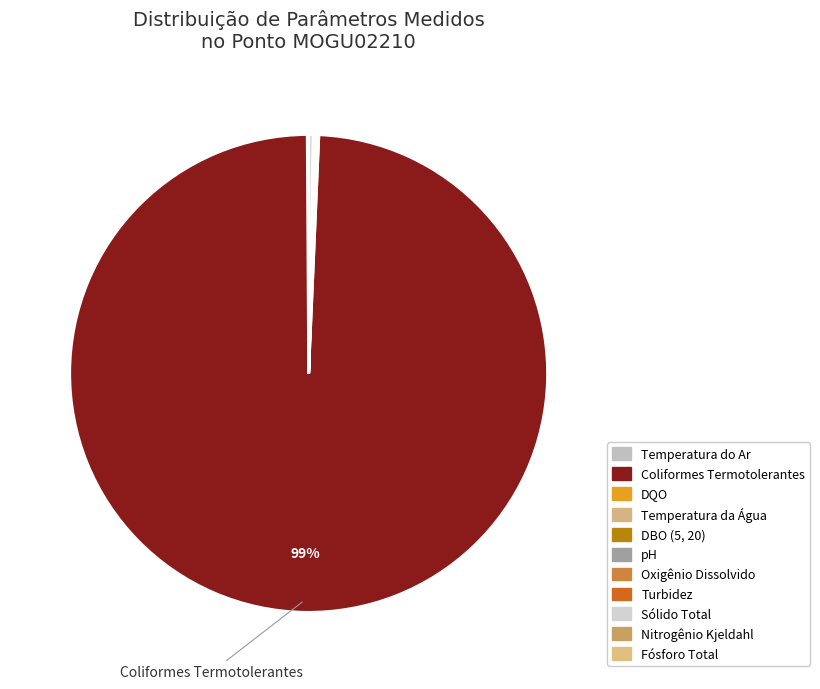

Is it true that pH is 1% of the pie?

False